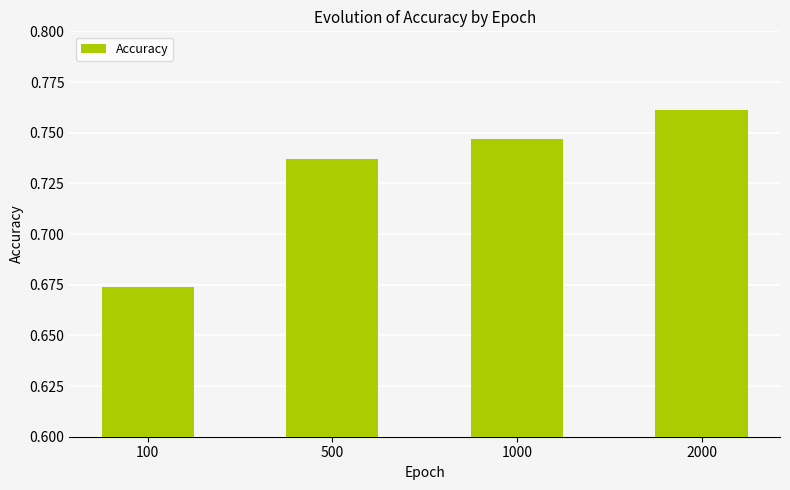

What is the change in value from 100 to 2000?

+0.1